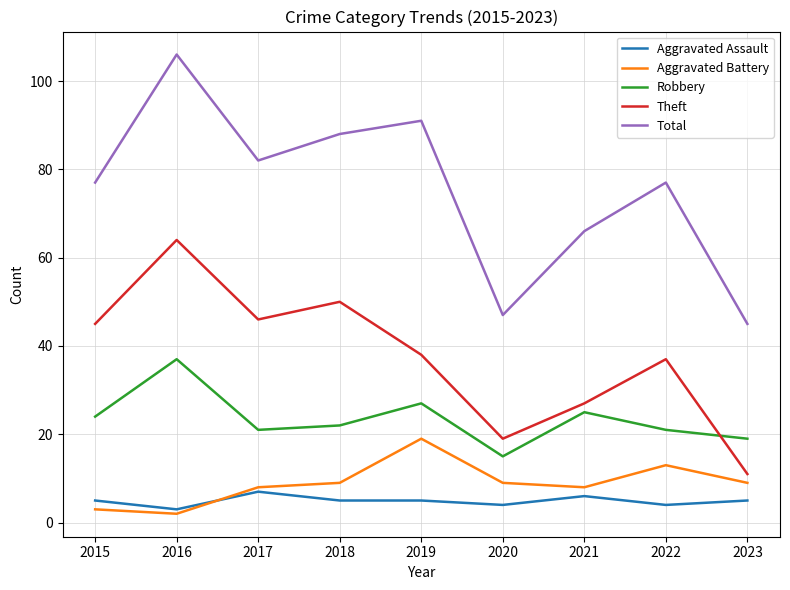

True or false: Aggravated Assault and Theft cross at least once.

False